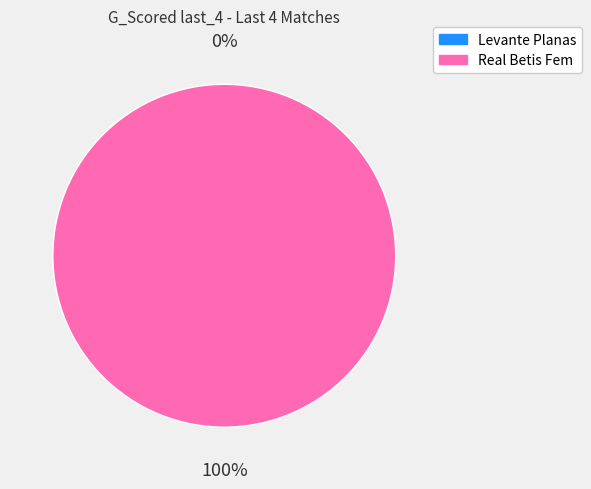

Is Real Betis Fem the majority of the pie?

Yes